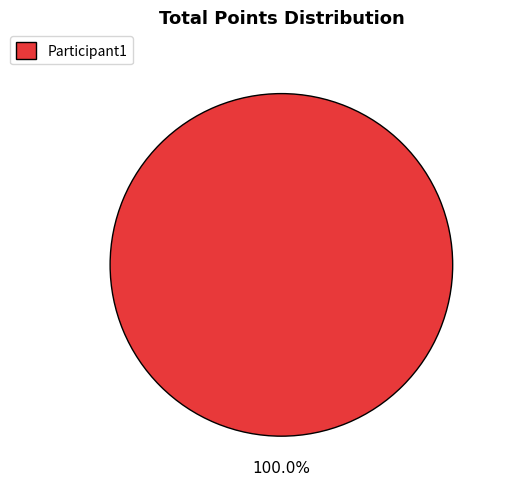

Does any single category account for the majority?

Yes